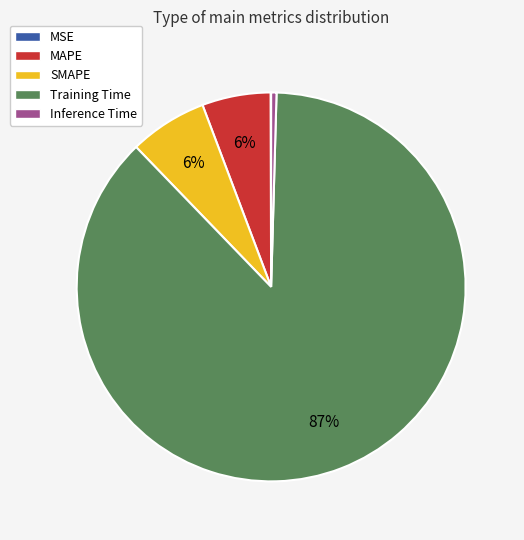

Is it true that Inference Time is 9% of the pie?

False